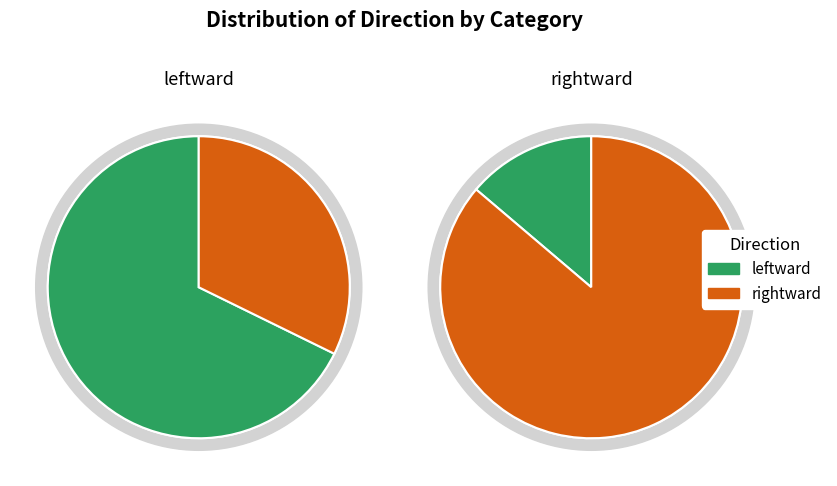

How many segments does this pie chart have?

2